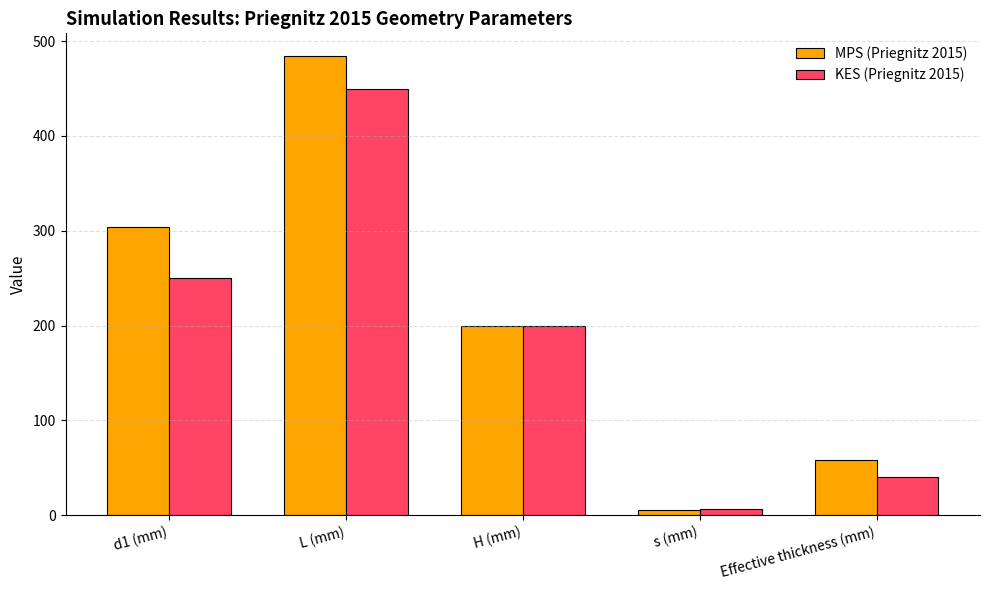

Which series has the widest spread of values?

MPS (Priegnitz 2015)